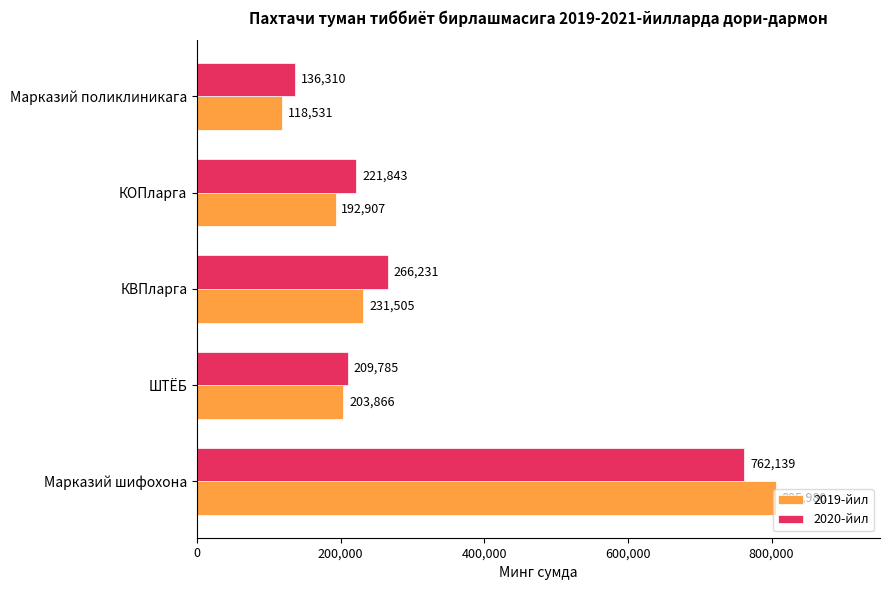

At which label is 2020-йил closest to 449224?

КВПларга